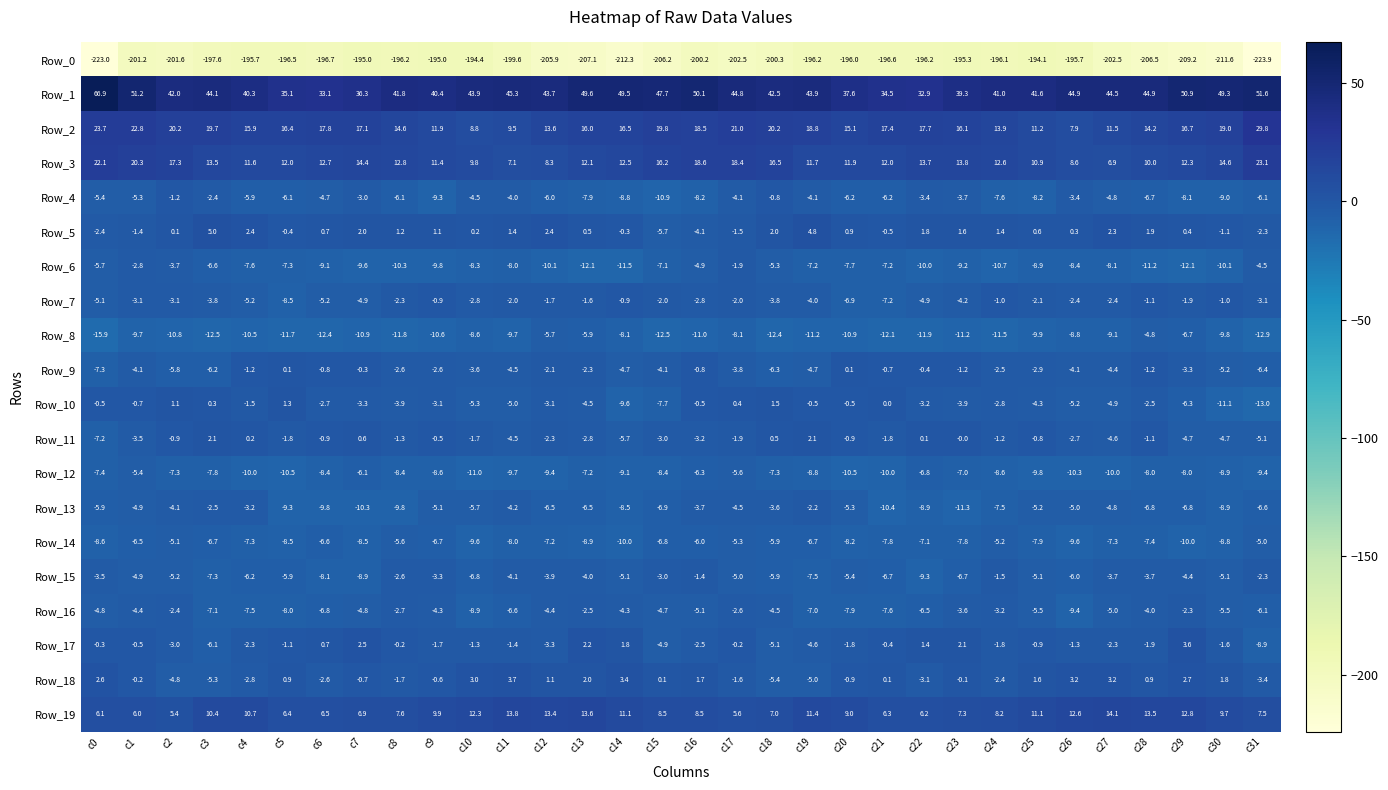

What is the difference between the maximum and minimum values in the Row_18 series?

9.1